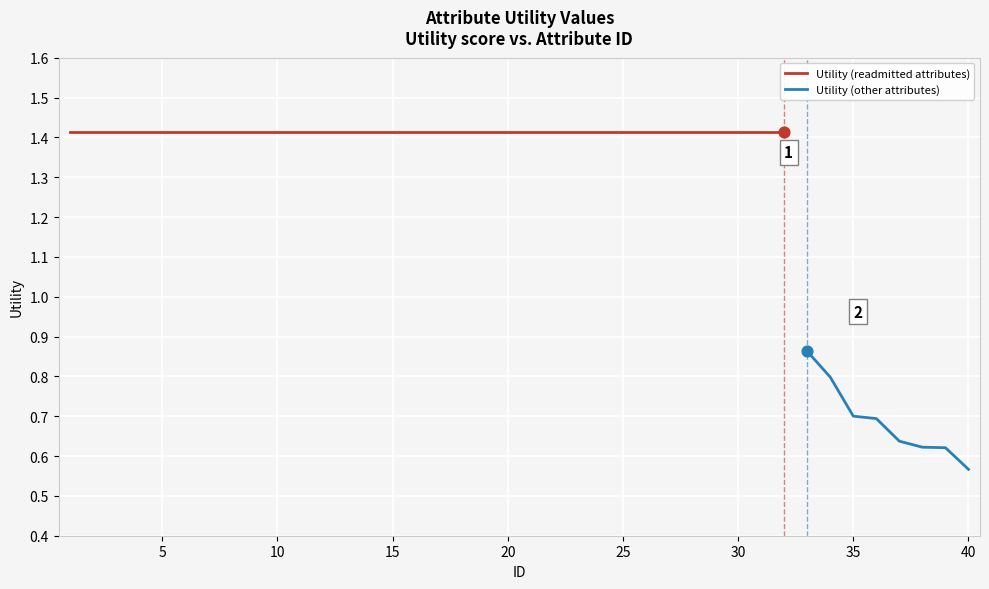

Approximately how many times larger is the value at 14 compared to 16?

1.0